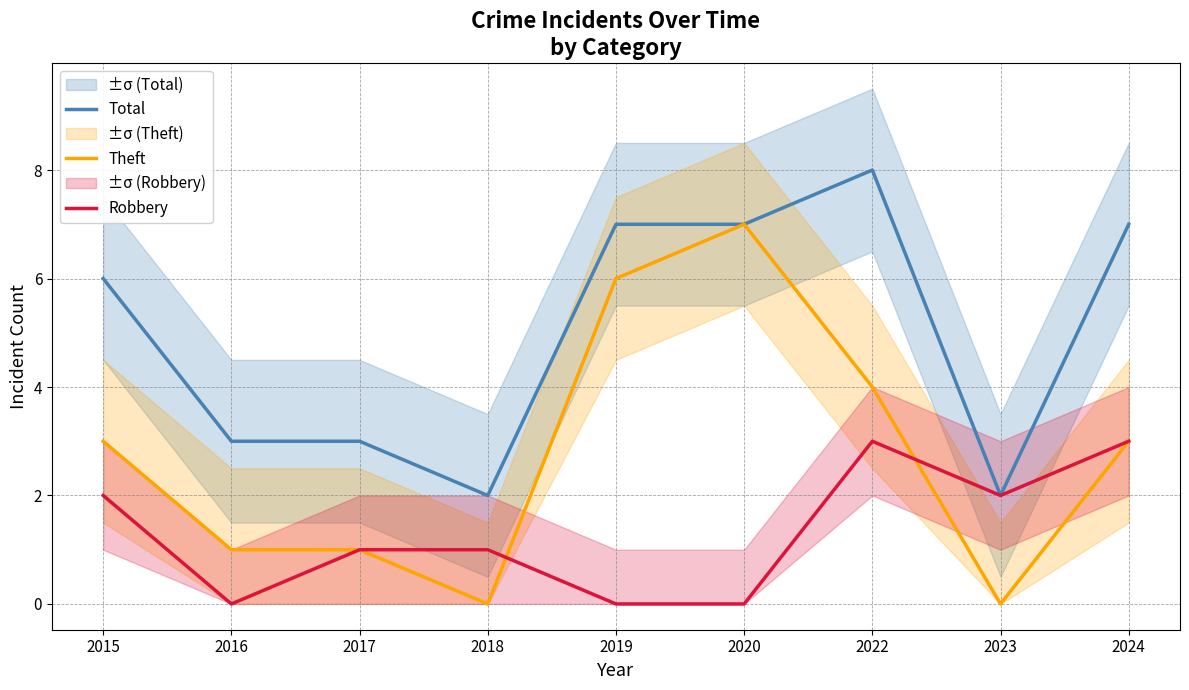

How many data points in Robbery are less than 1?

3